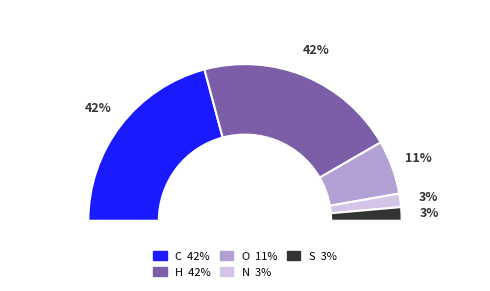

To the nearest percent, what percentage of the pie is S?

3%